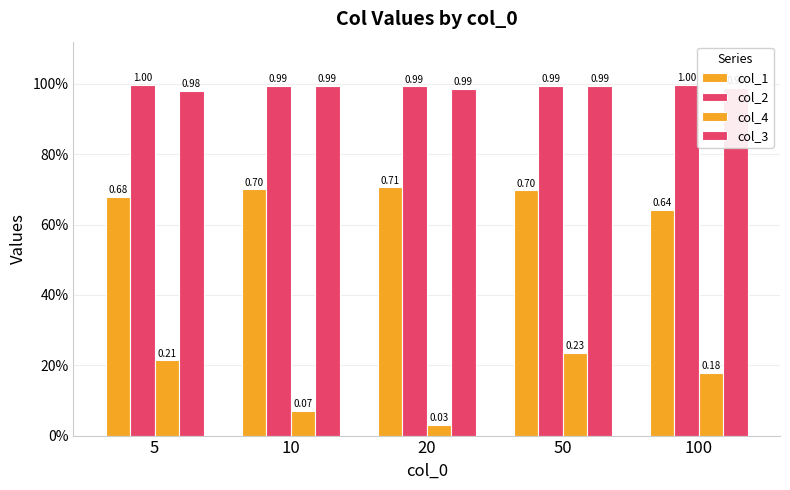

Reading left to right, extract all data points from this chart.

col_1: 5=0.7	10=0.7	20=0.7	50=0.7	100=0.6
col_2: 5=1.0	10=1.0	20=1.0	50=1.0	100=1.0
col_4: 5=0.2	10=0.1	20=0.0	50=0.2	100=0.2
col_3: 5=1.0	10=1.0	20=1.0	50=1.0	100=1.0